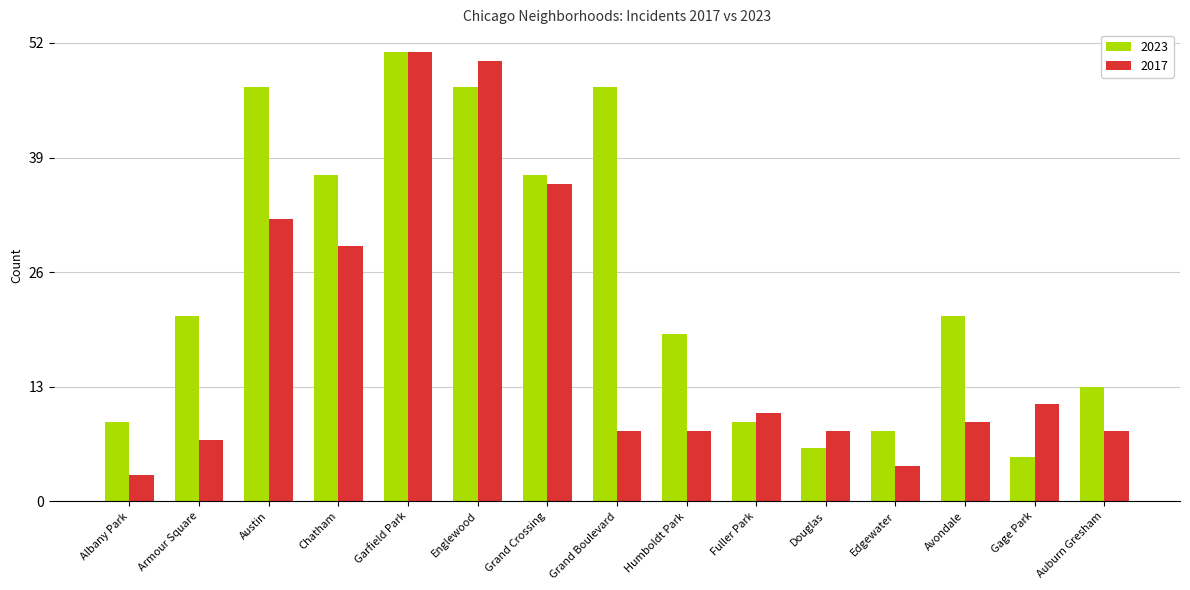

What is the average value of the 2017 series?

18